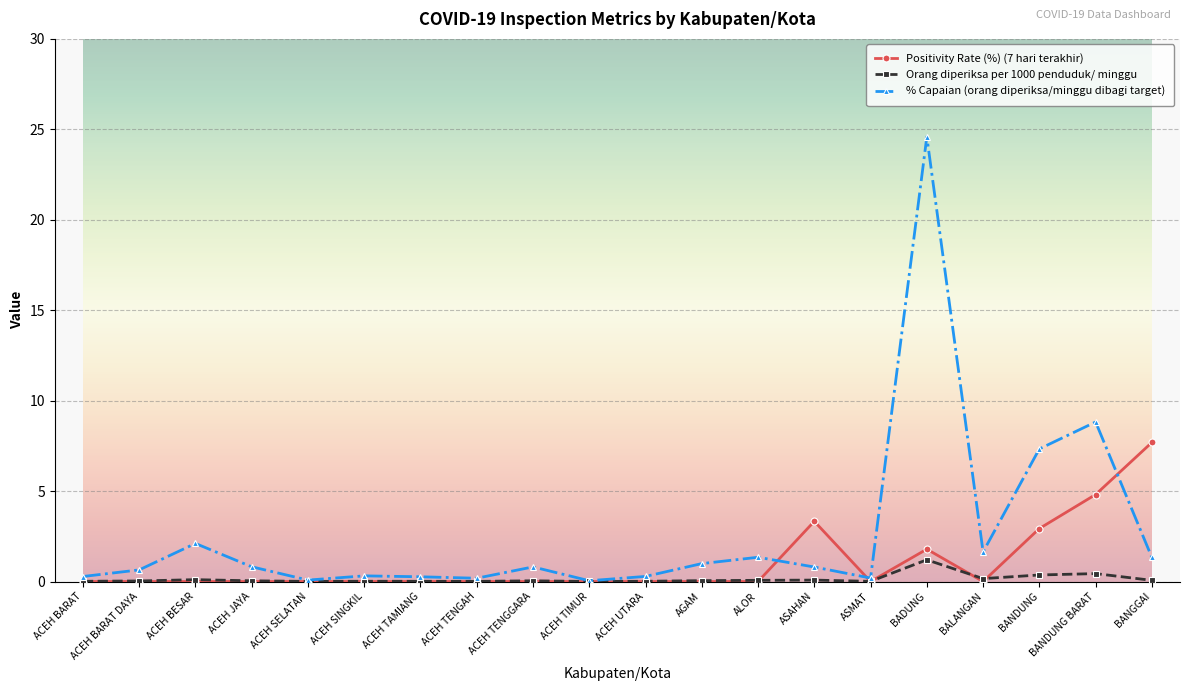

At which category is the sum across all series the highest?

BADUNG